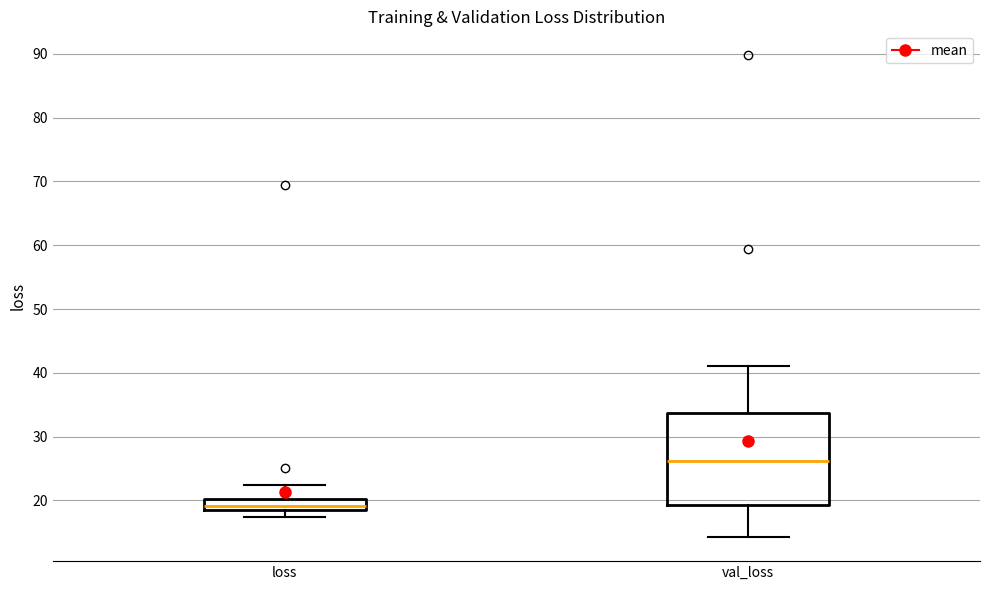

Where does the median line of the box for val_loss sit on the y-axis? The values are not printed on the chart, so give them approximately, as read against the axis.

26